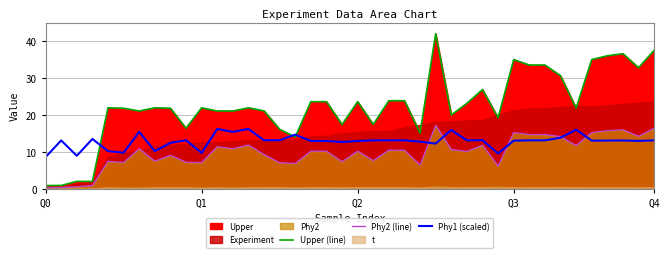

True or false: Phy2 (line) has more than 1 interior local peaks.

True